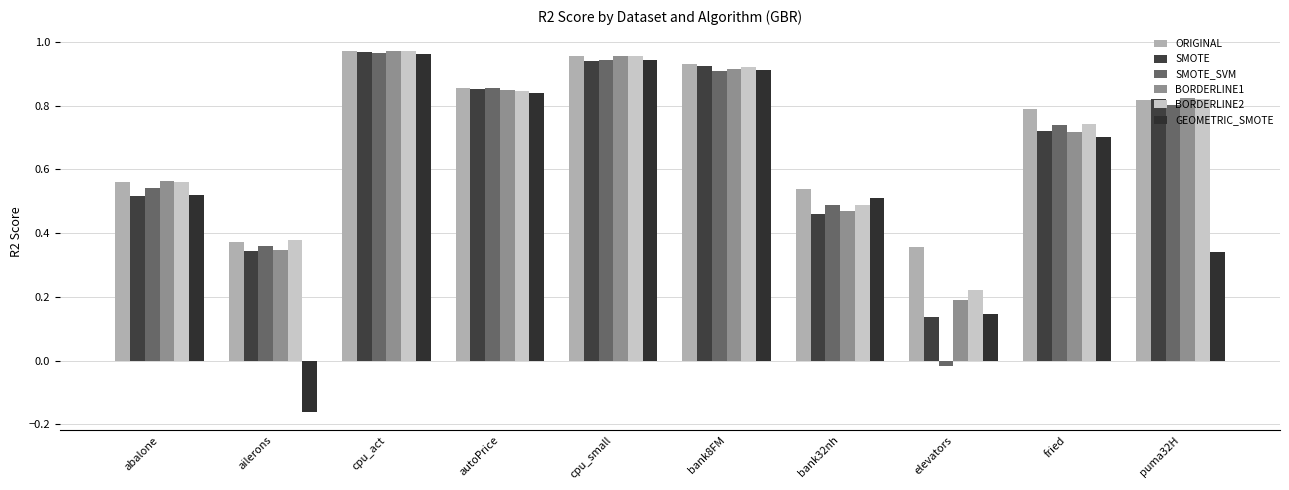

How many groups of bars are there?

10